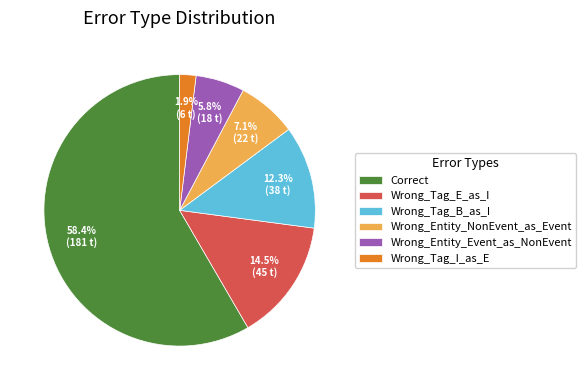

Count the number of slices in the pie.

6